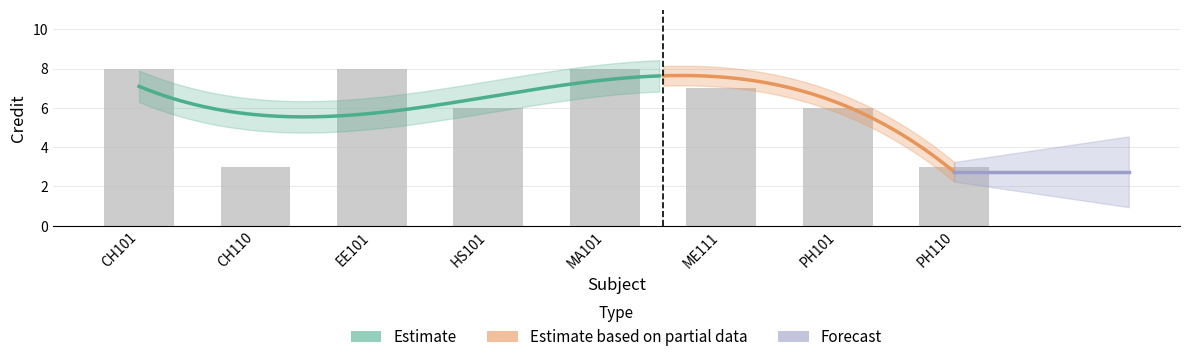

At which label is the value closest to 5?

HS101